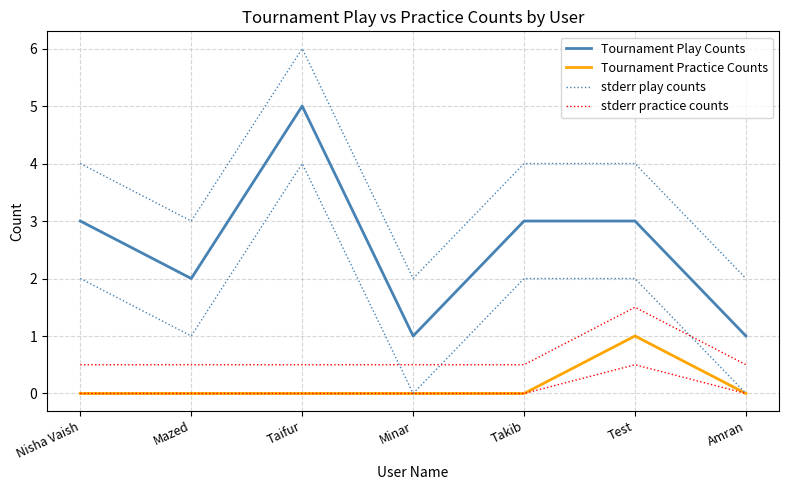

List the series in order of their peak value, highest first.

stderr play counts, Tournament Play Counts, stderr practice counts, Tournament Practice Counts